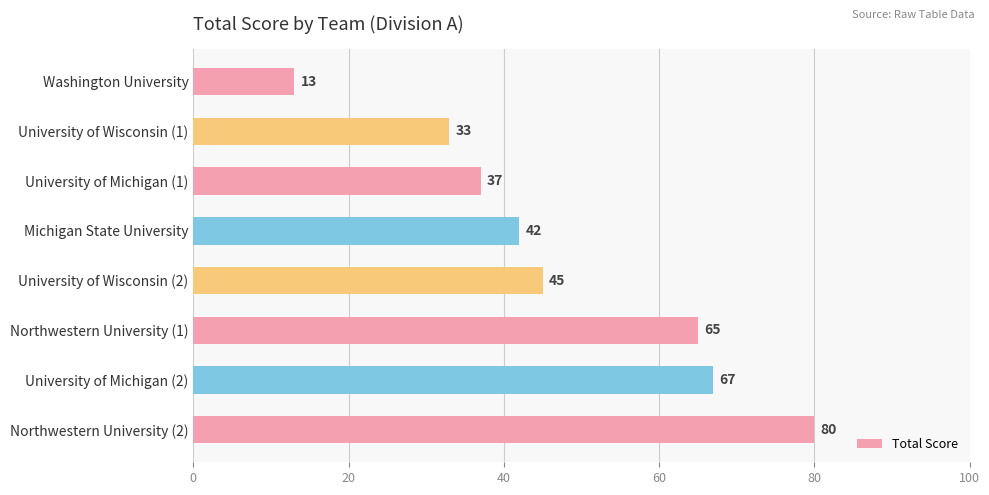

Reading bottom to top, transcribe all the data shown in this chart.

80	67	65	45	42	37	33	13